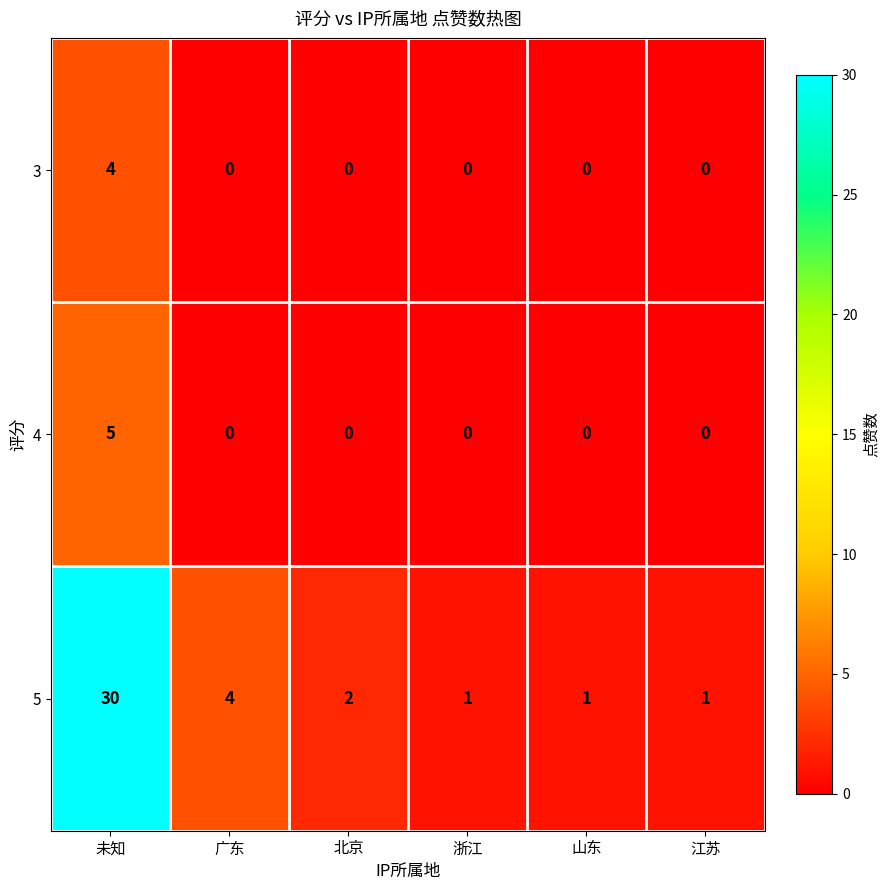

At which category does the chart reach its peak across all series?

未知